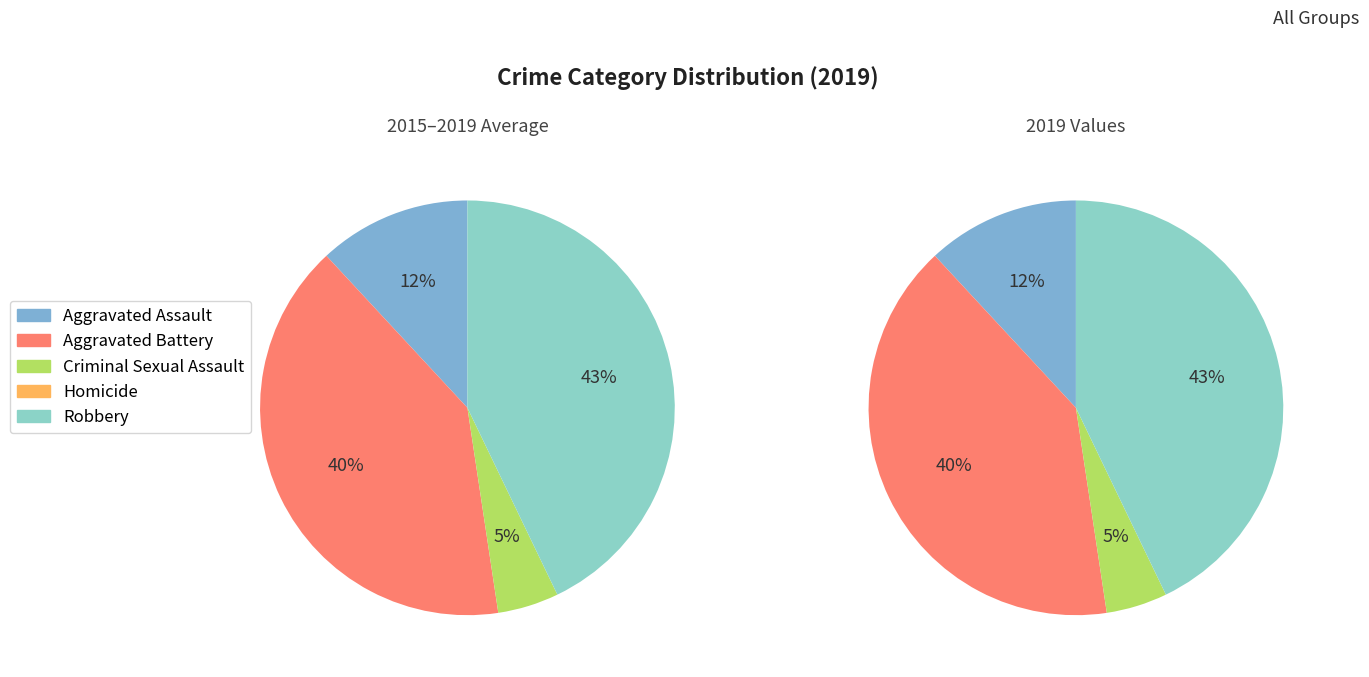

Is there a majority slice in this chart?

No